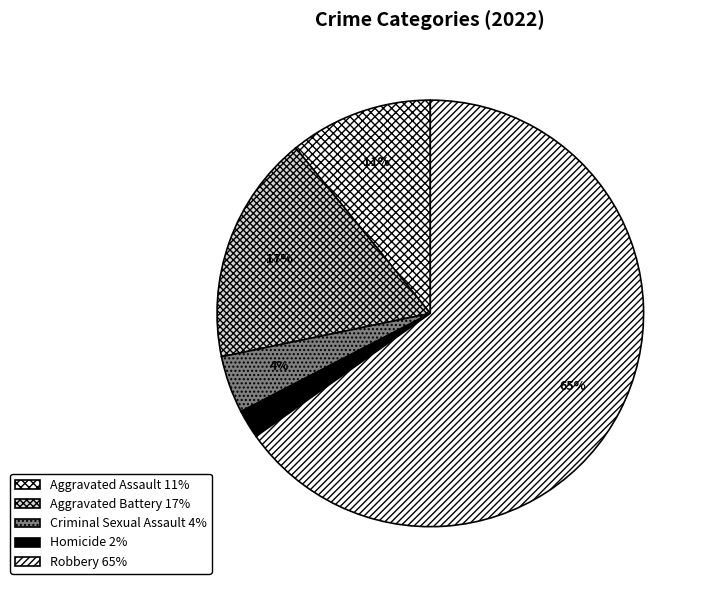

Which slice is the largest?

Robbery